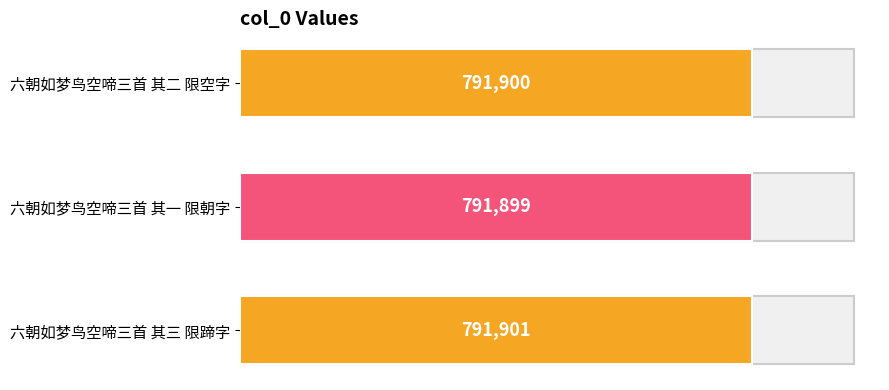

Reading top to bottom, what are all the values shown in this chart?

791900	791899	791901